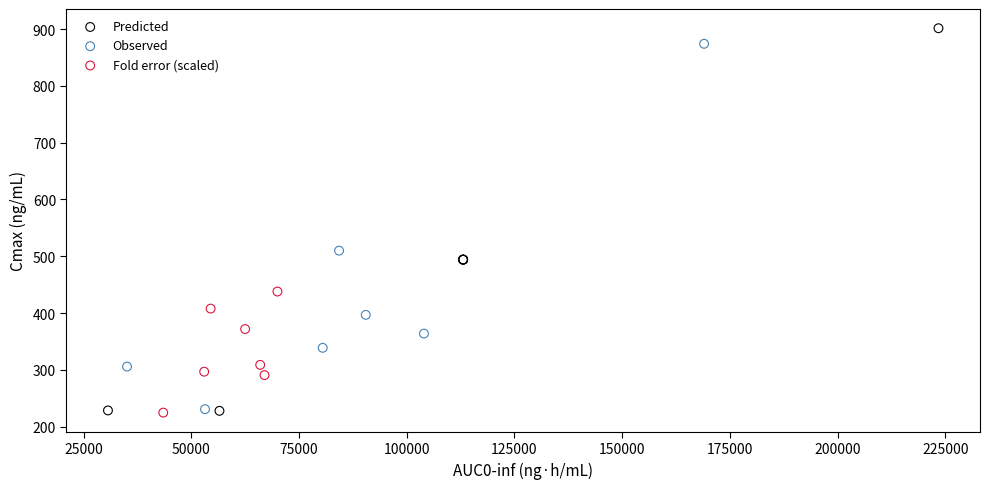

Which series has the largest Y range (max minus min)?

Predicted